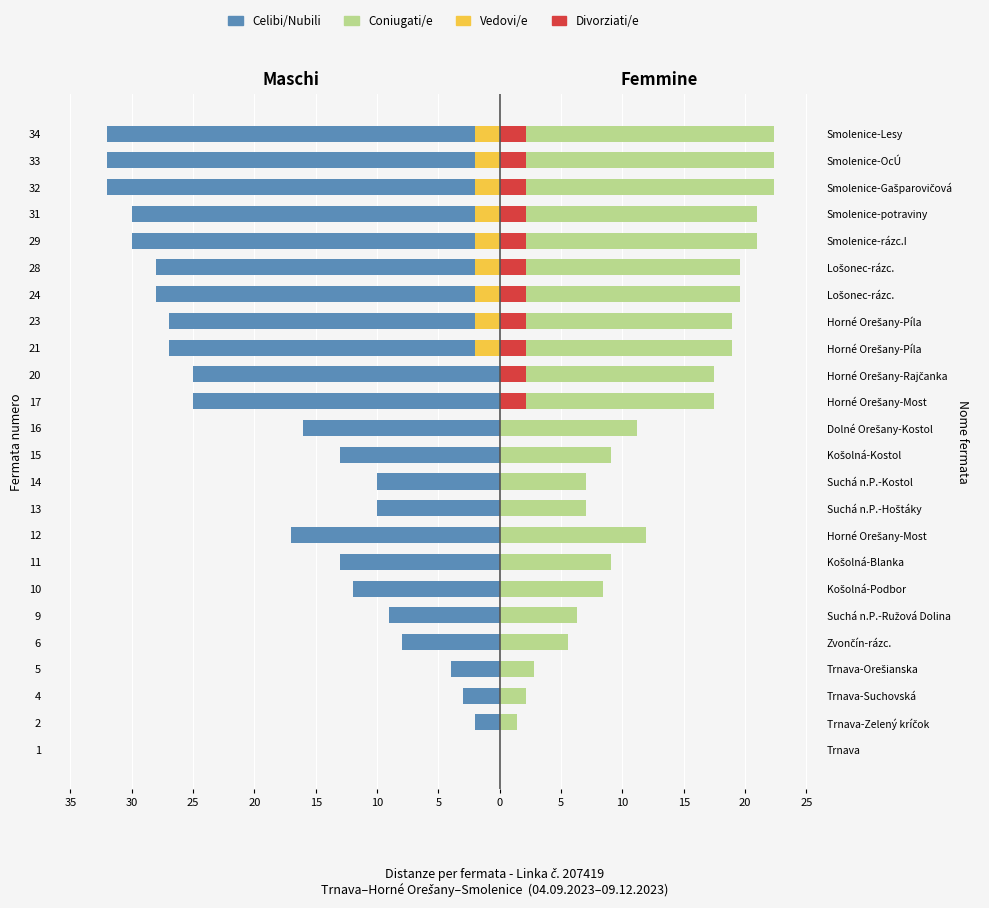

What is the lowest value of the Maschi series?

-32.0